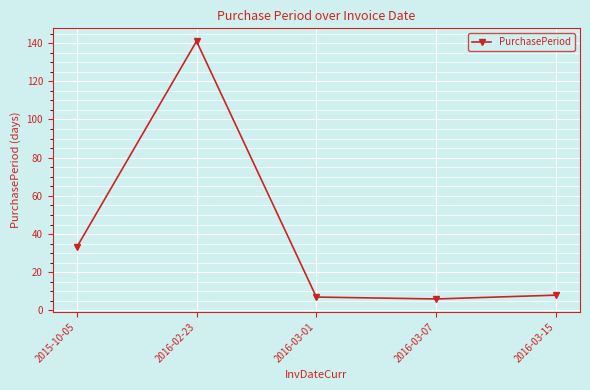

What is the ratio of the value at 2016-03-15 to the value at 2016-03-01?

1.1